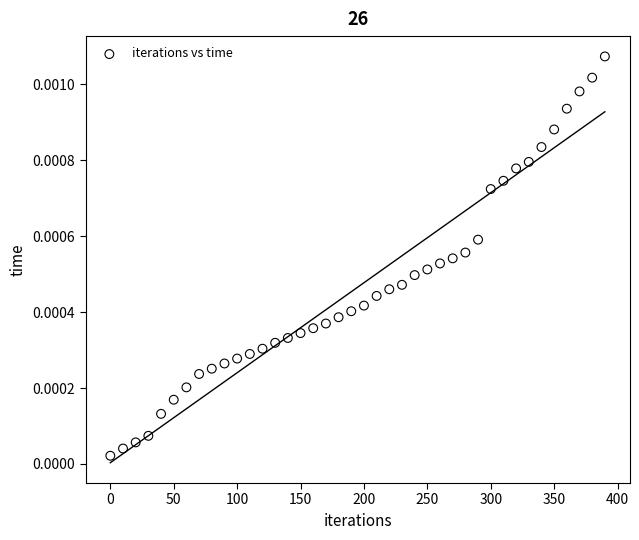

What is the range of X values (max minus min)?

390.0